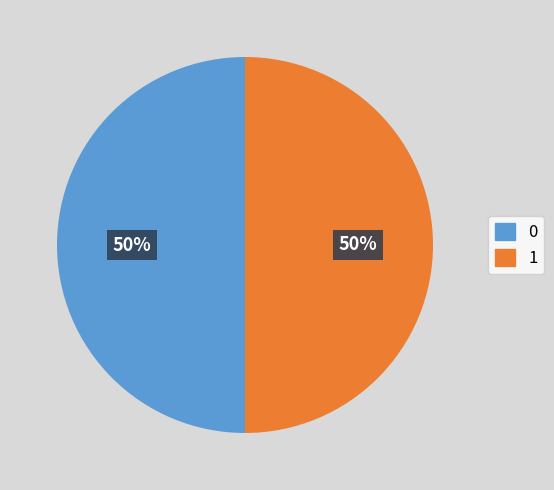

True or false: 0 accounts for 59% of the total.

False